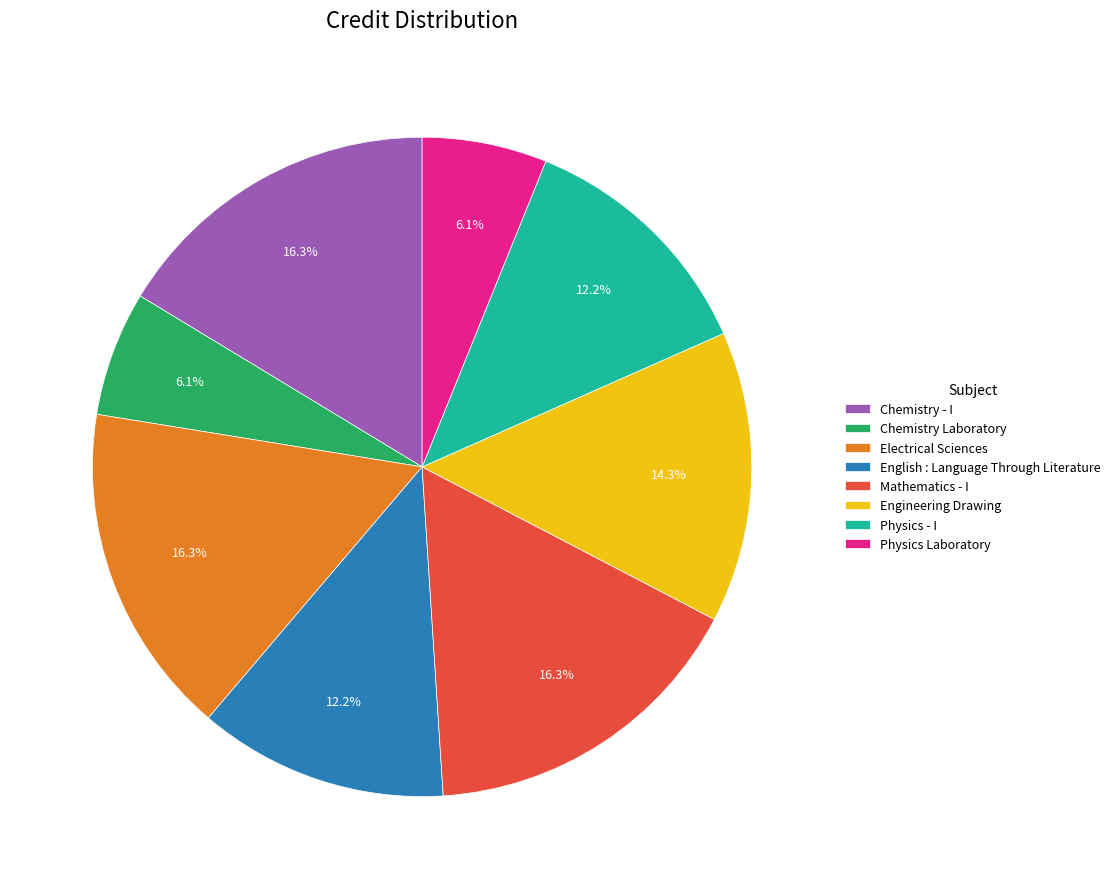

What percentage is the Electrical Sciences slice, to the nearest percent?

16%